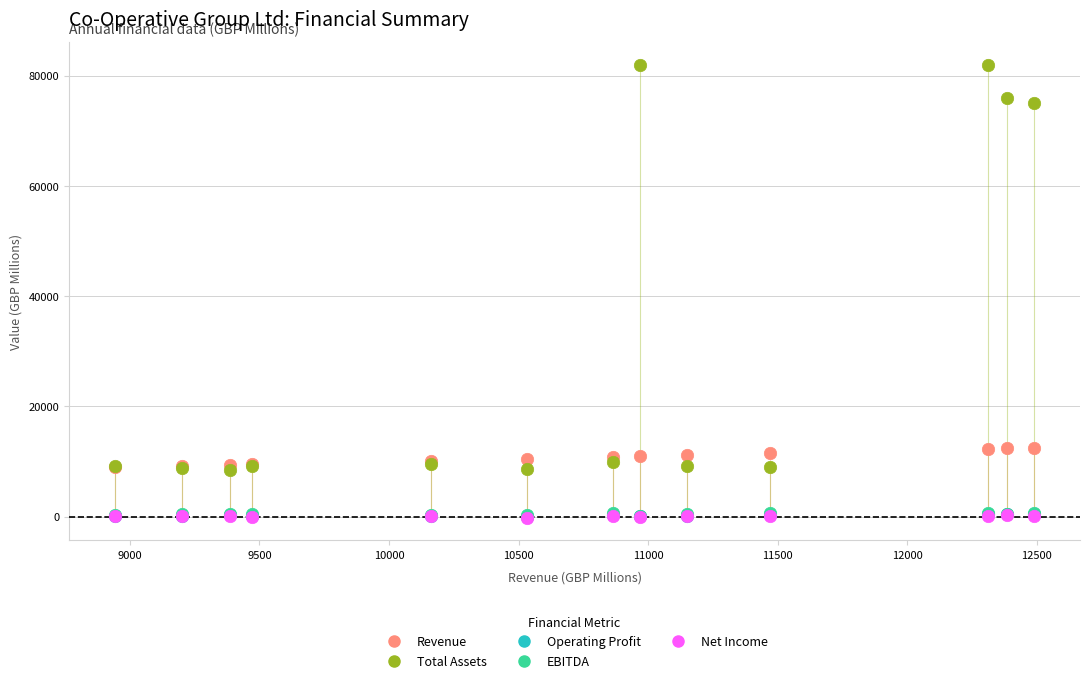

What are all the series names shown in the legend?

Revenue, Total Assets, Operating Profit, EBITDA, Net Income